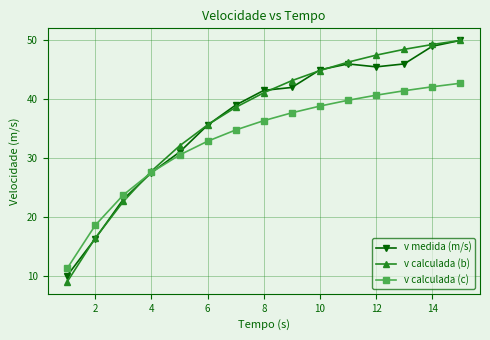

What is the highest value of the v calculada (b) series?

50.0